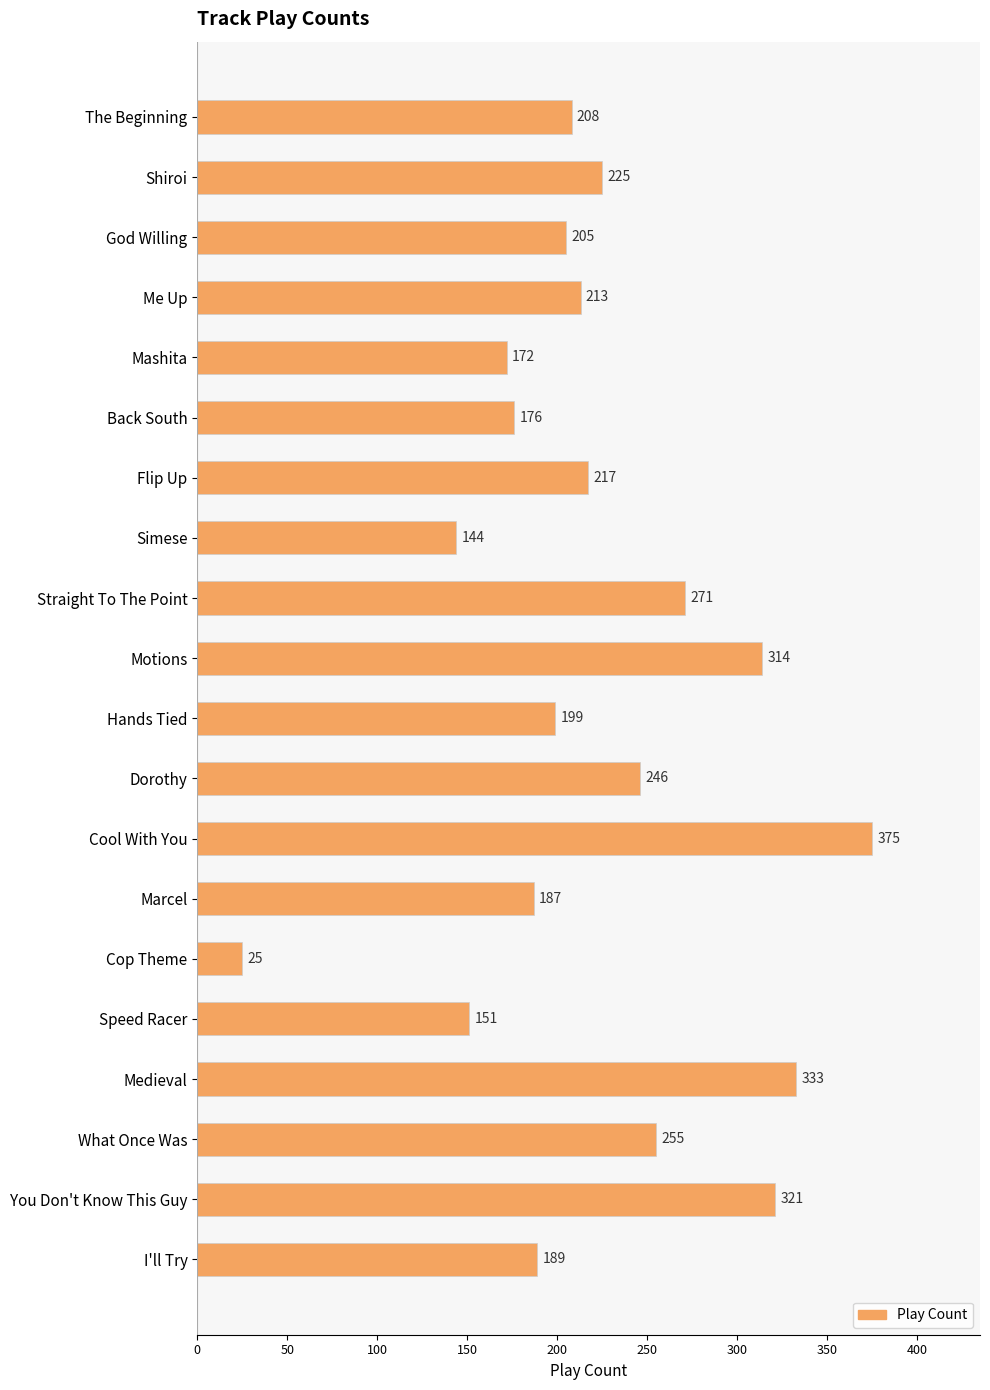

At which label is the value closest to 200?

Hands Tied